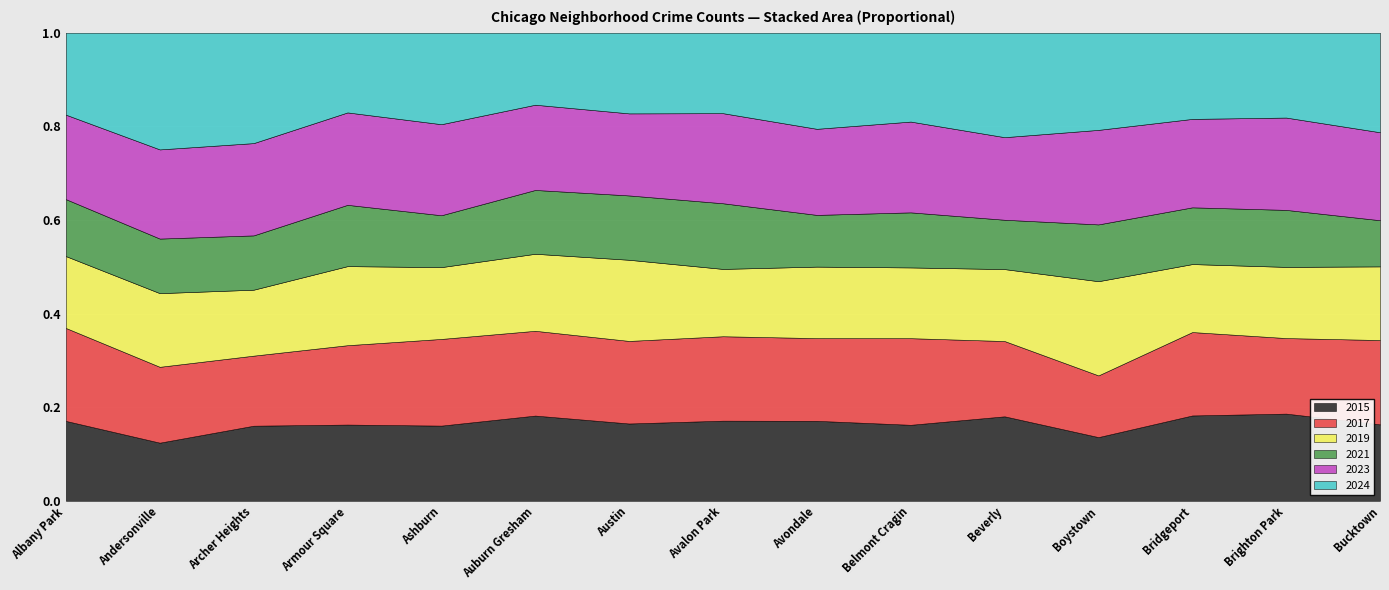

What are all the series names shown in the legend?

2015, 2017, 2019, 2021, 2023, 2024